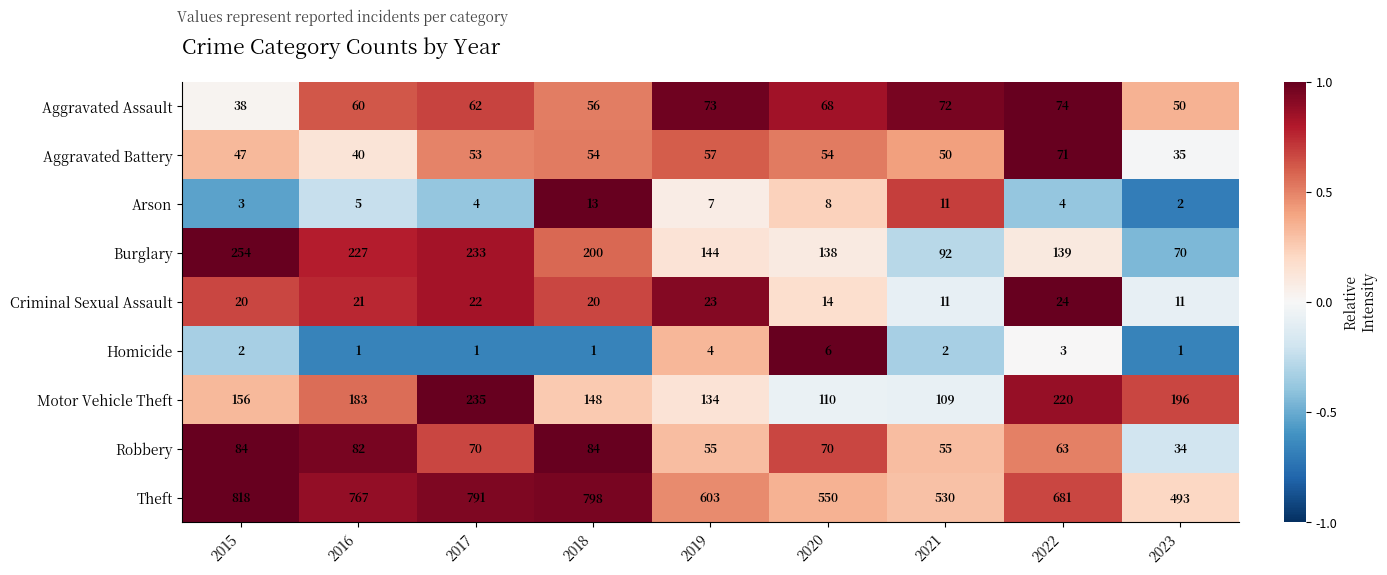

At which label does Robbery first exceed 70?

2015